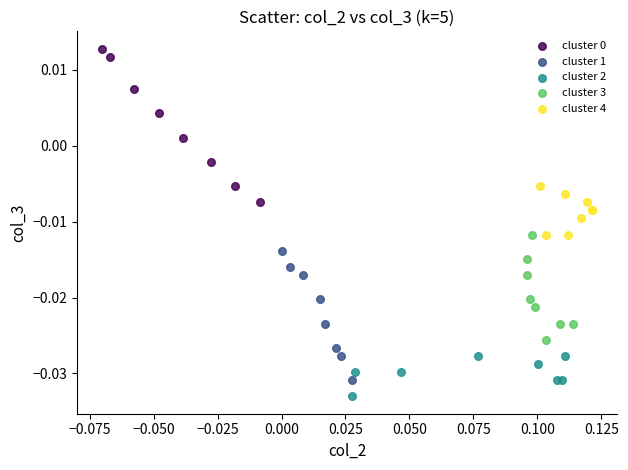

Which series reaches the minimum Y coordinate?

cluster 2